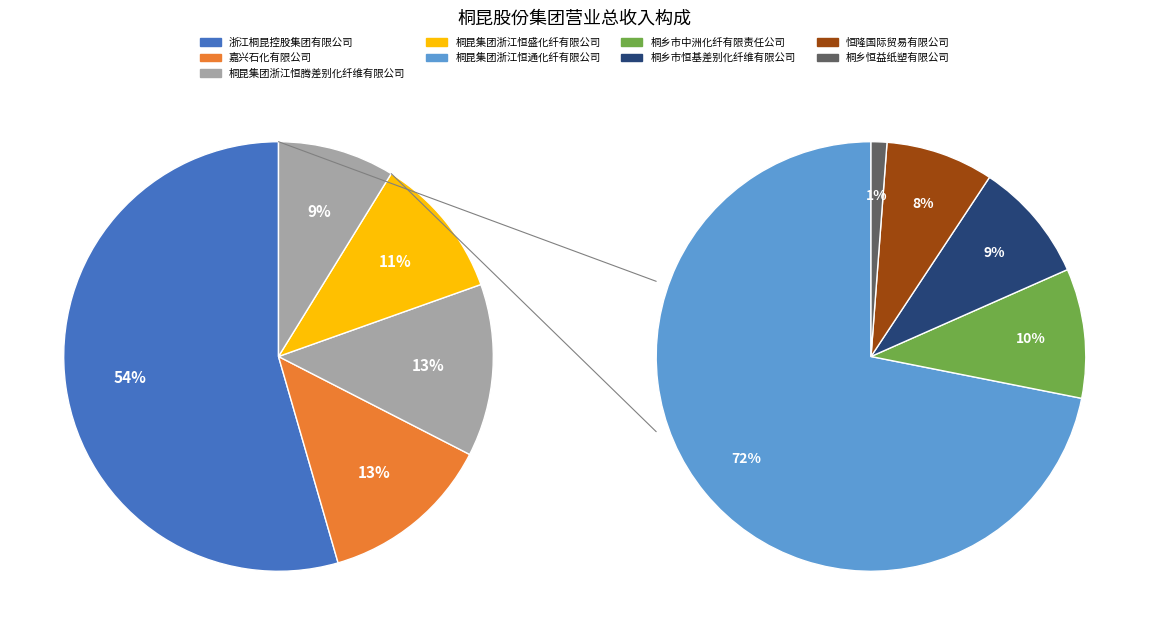

Is there a majority slice in this chart?

Yes